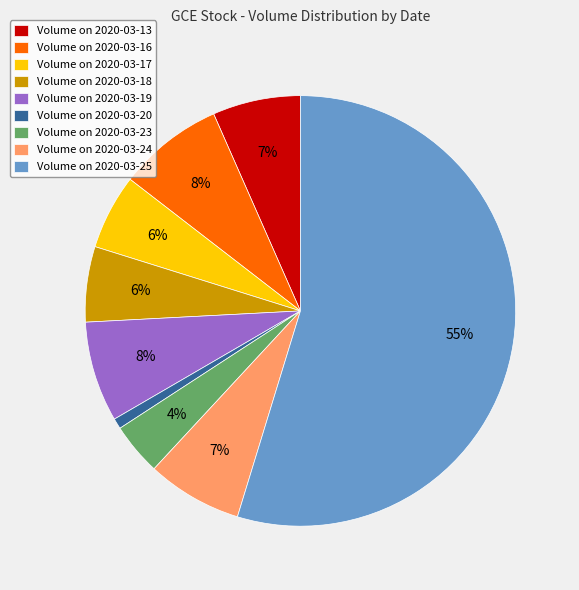

Is it true that Volume on 2020-03-24 is 7% of the pie?

True